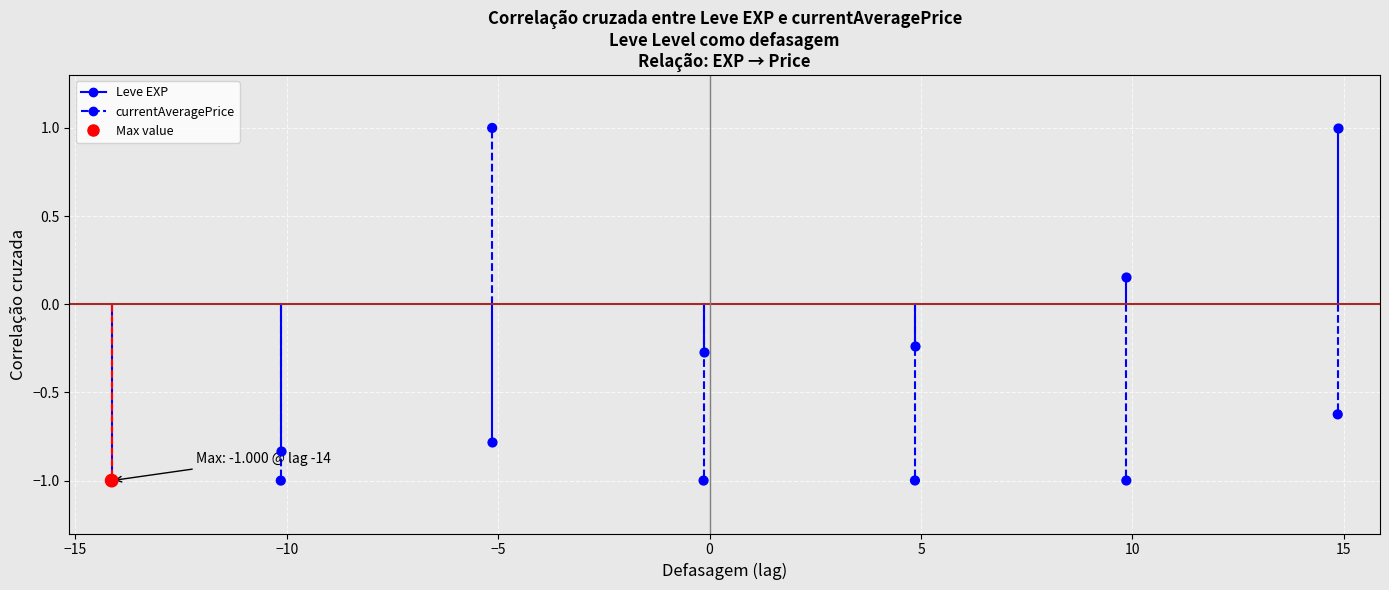

In the currentAveragePrice series, what Y value is closest to 0?

-0.6